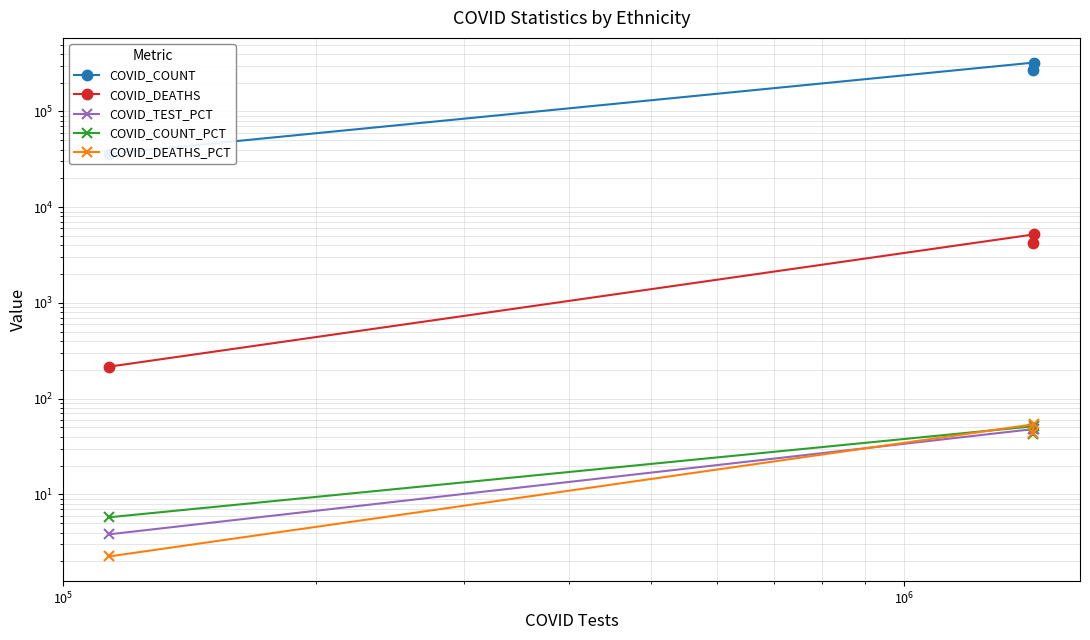

Is the value of COVID_COUNT at $\mathdefault{10^{5}}$ greater than the value of COVID_COUNT_PCT at $\mathdefault{10^{3}}$?

Yes